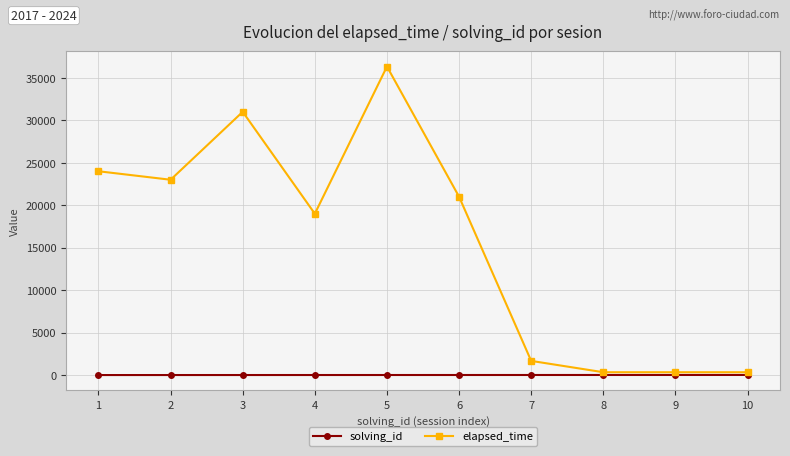

At which category is the sum across all series the highest?

5